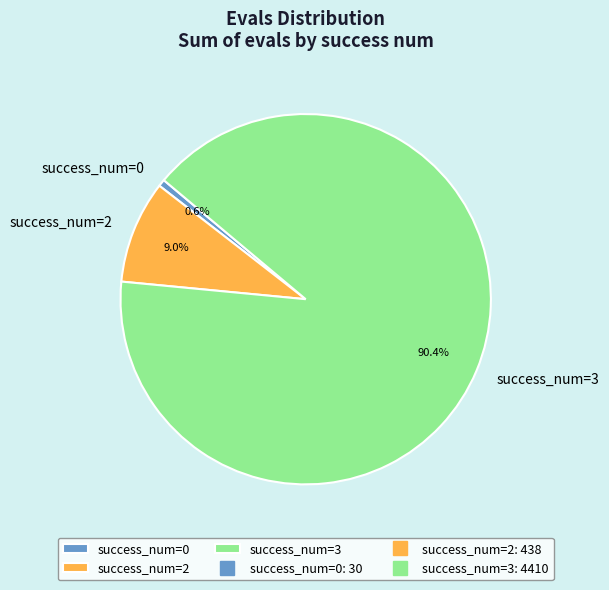

Rank the categories by value from highest to lowest.

success_num=3, success_num=2, success_num=0